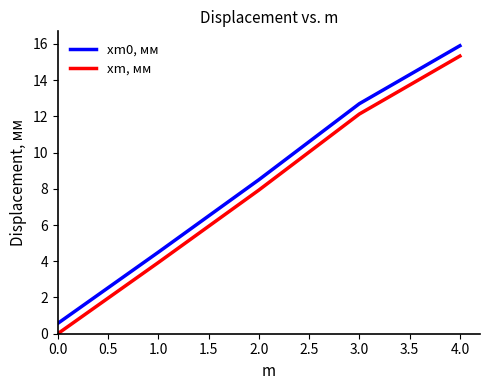

At which label does xm0, мм reach its peak?

4.0